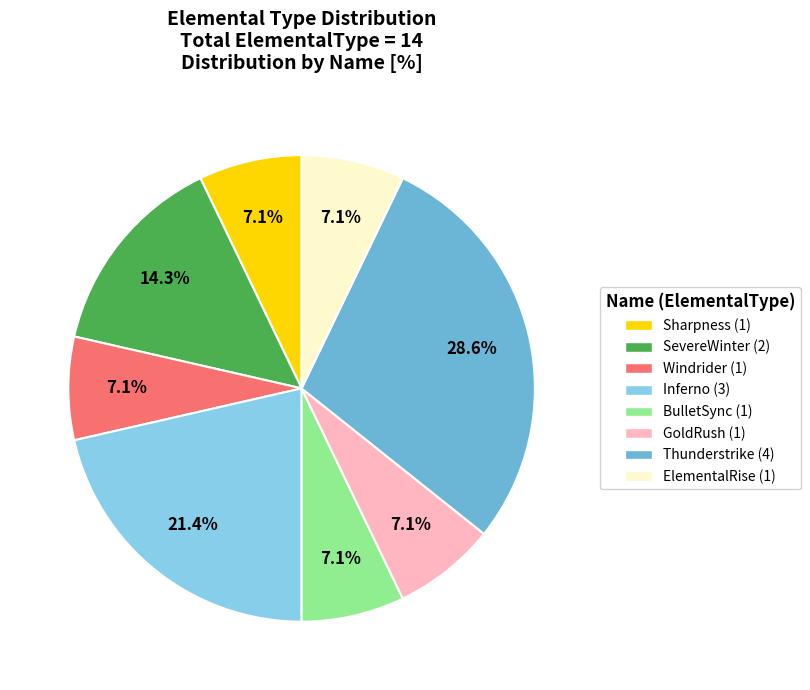

To the nearest percent, what is the combined percentage of GoldRush and Windrider?

14%